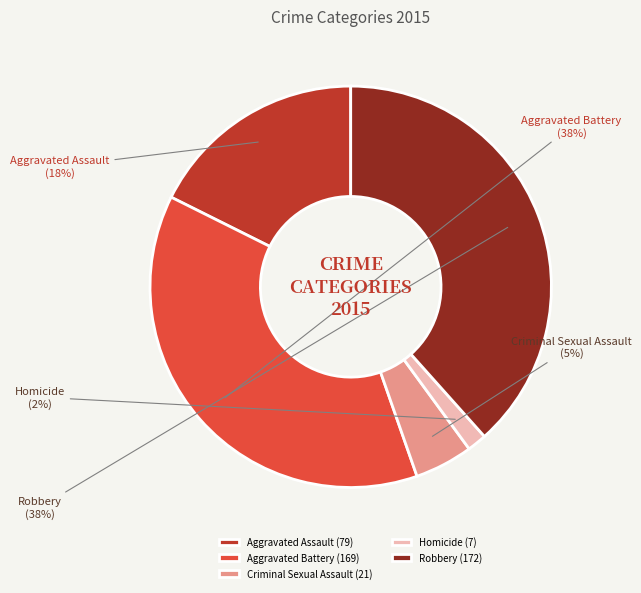

The Aggravated Assault slice represents 18% of the pie. True or false?

True